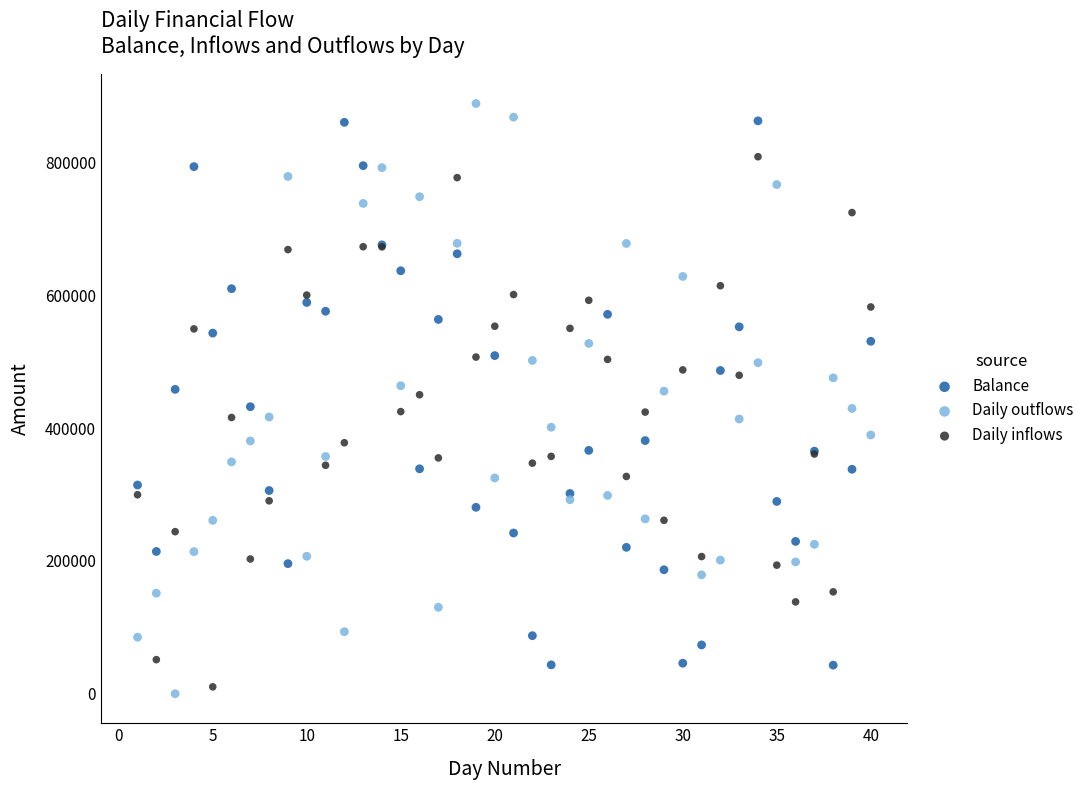

Which series reaches the minimum Y coordinate?

Daily outflows